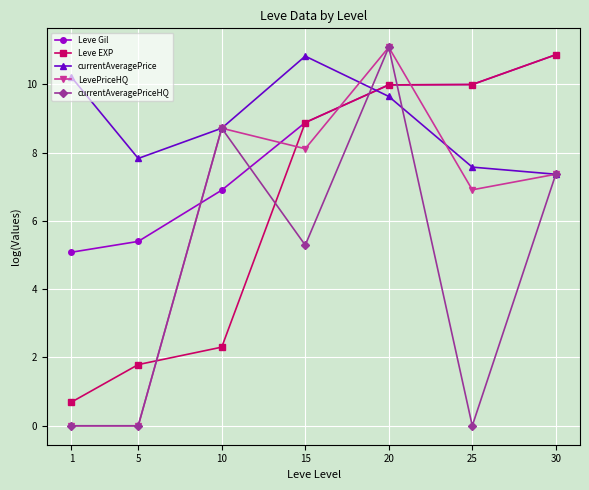

What is the highest value of the Leve Gil series?

10.9